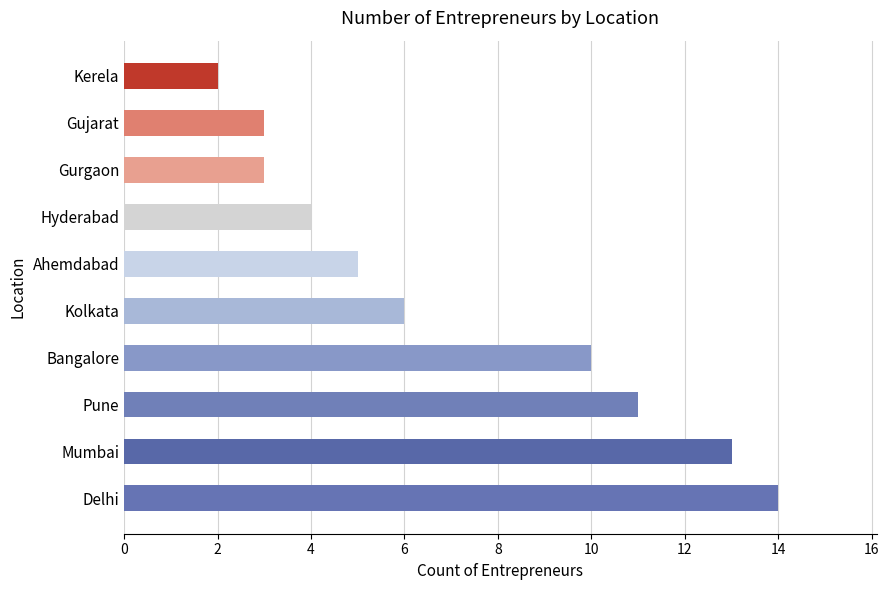

The chart shows a value of 4 at Hyderabad. True or false?

True